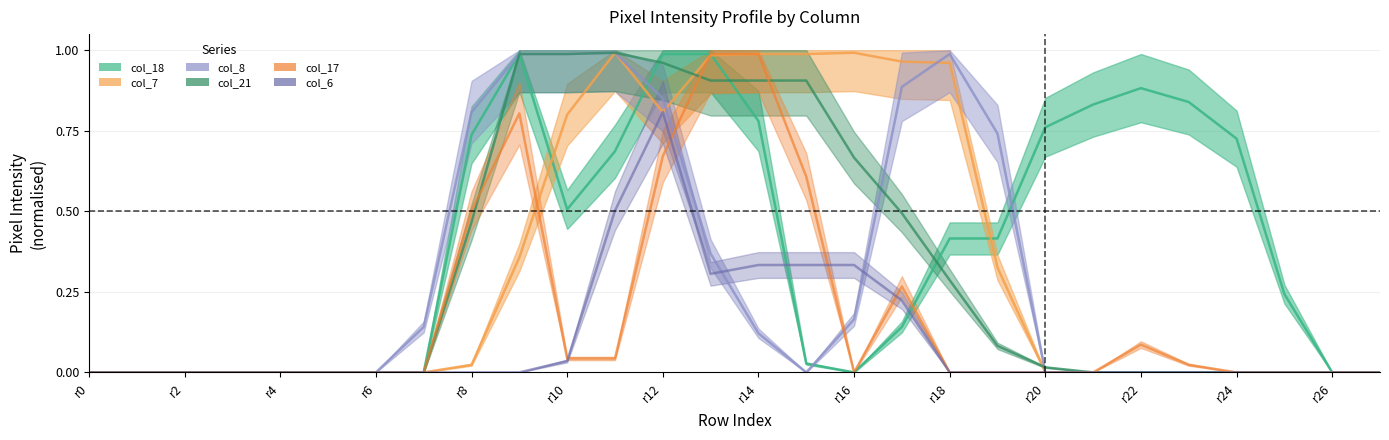

Rank the series at 1 from highest to lowest value.

col_18, col_7, col_8, col_21, col_17, col_6